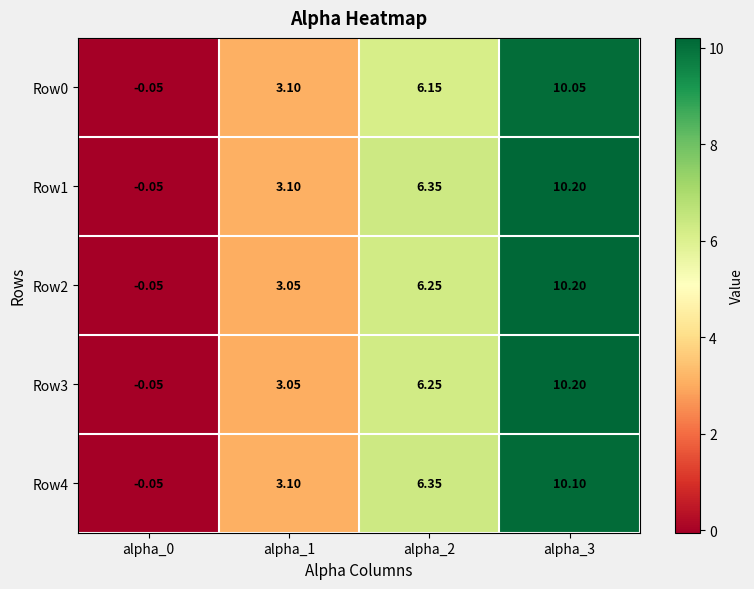

At which category does the chart reach its minimum across all series?

alpha_0